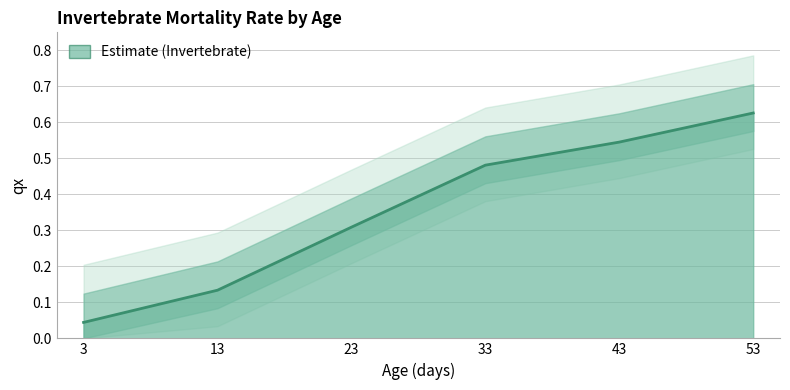

Reading left to right, extract all data points from this chart.

0.0	0.1	0.3	0.5	0.5	0.6